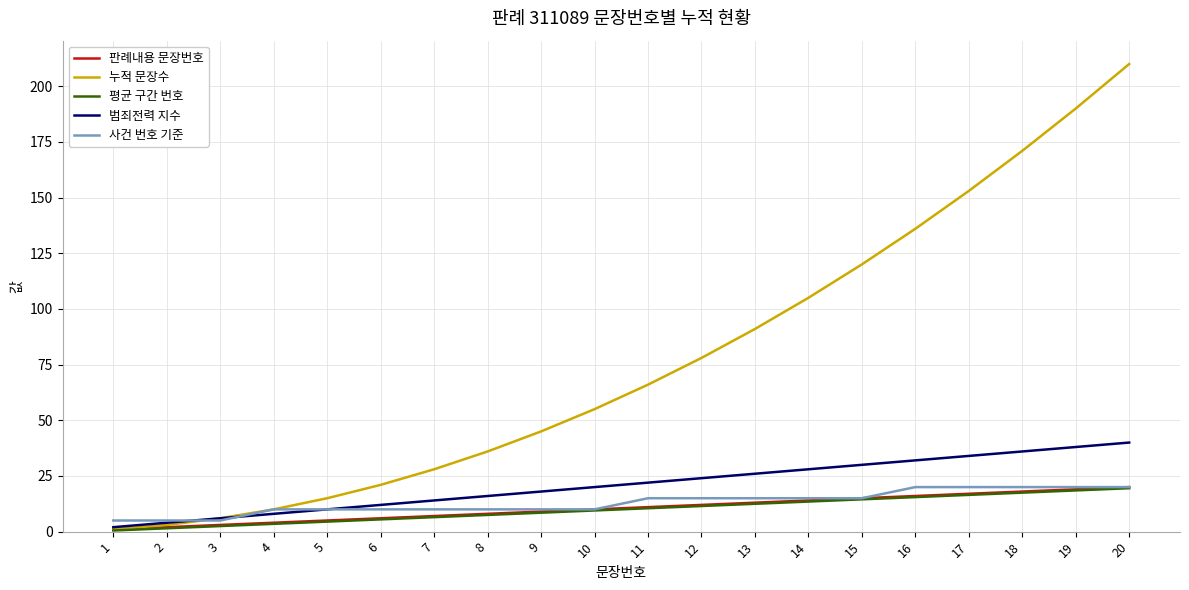

What is the sum of all 평균 구간 번호 values?

200.0